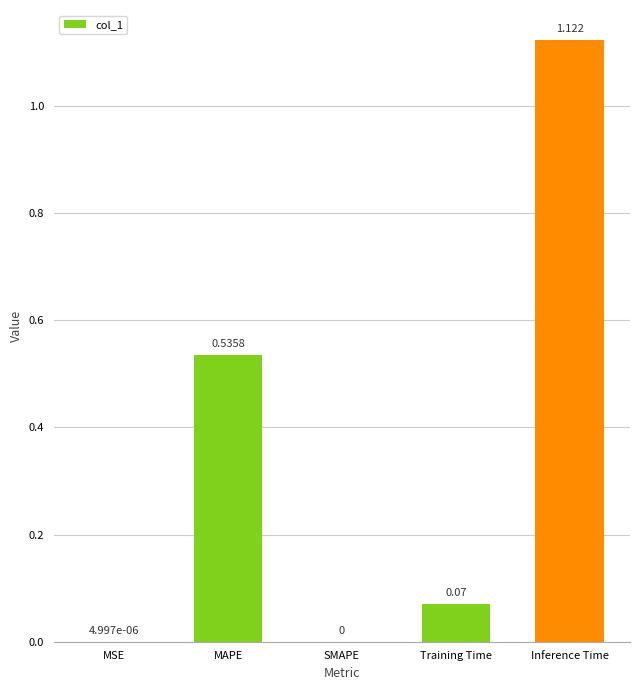

Which has a higher value, Inference Time or Training Time?

Inference Time